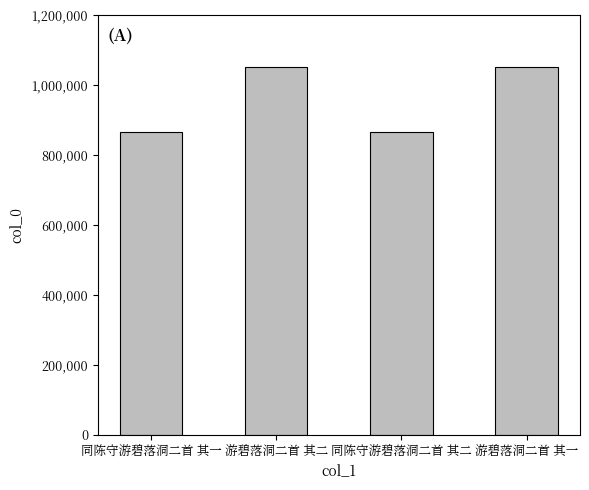

Rank the categories by value from highest to lowest.

游碧落洞二首 其二, 游碧落洞二首 其一, 同陈守游碧落洞二首 其一, 同陈守游碧落洞二首 其二